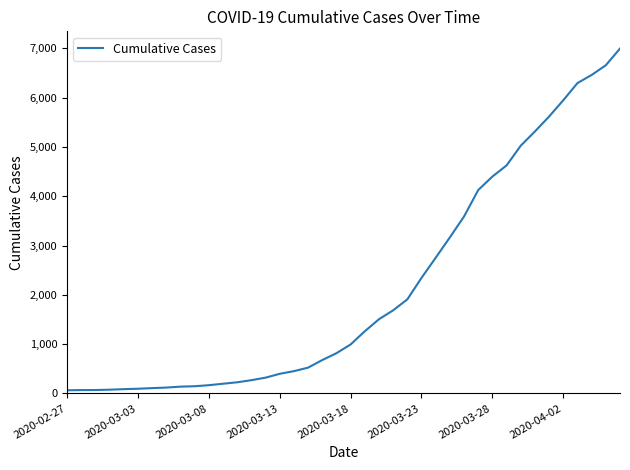

What is the greatest value displayed?

6995